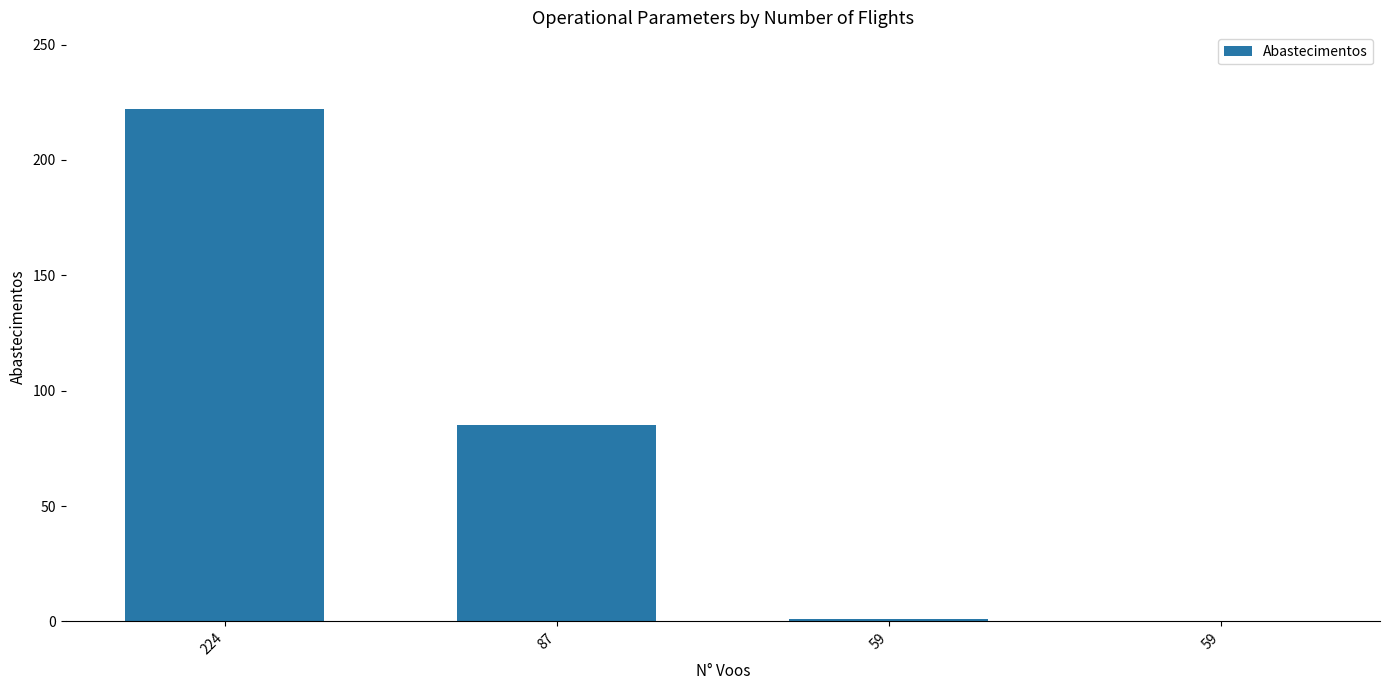

Count the number of categories in the chart.

4